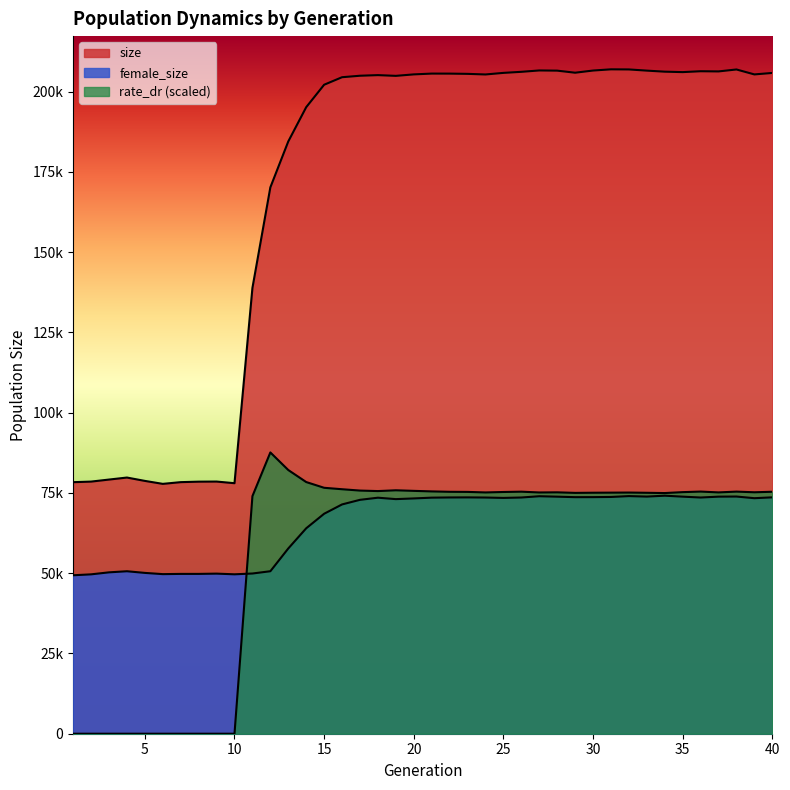

What are all the series names shown in the legend?

size, female_size, rate_dr